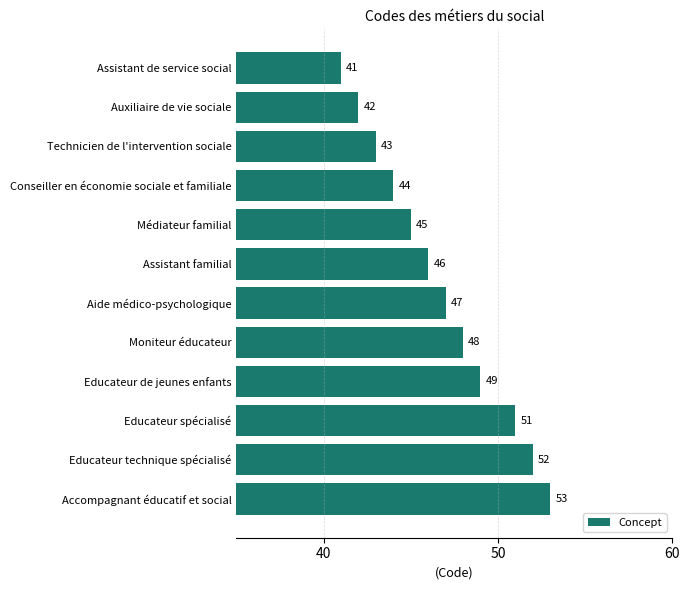

List the labels in order of value, smallest first.

Assistant de service social, Auxiliaire de vie sociale, Technicien de l'intervention sociale, Conseiller en économie sociale et familiale, Médiateur familial, Assistant familial, Aide médico-psychologique, Moniteur éducateur, Educateur de jeunes enfants, Educateur spécialisé, Educateur technique spécialisé, Accompagnant éducatif et social